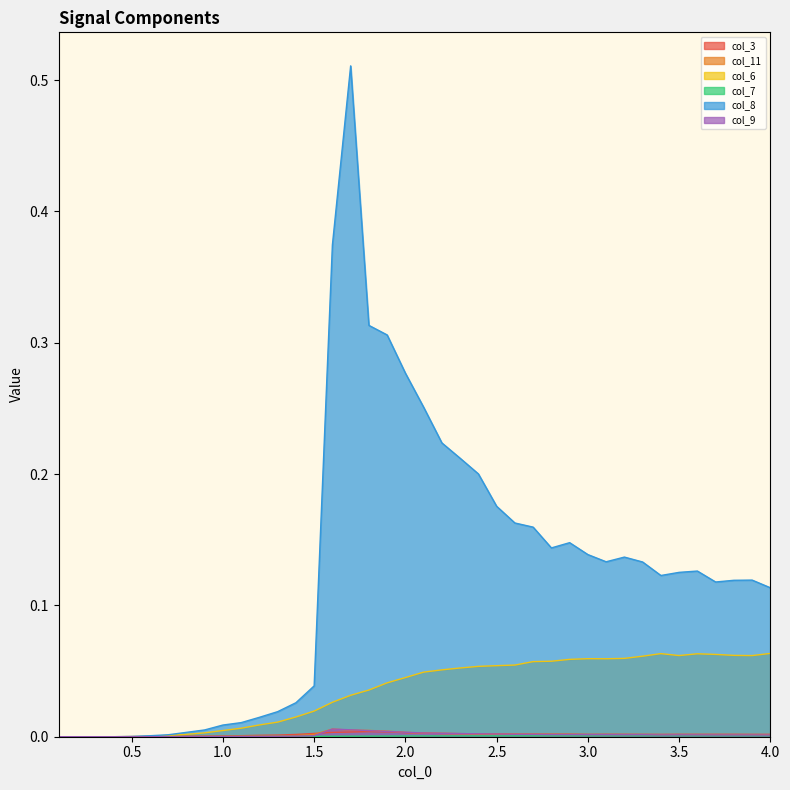

What is the maximum value shown in the chart?

0.5